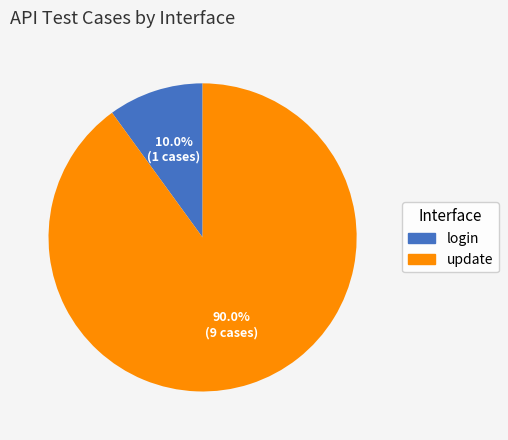

How much of the chart is everything except update?

10.0%